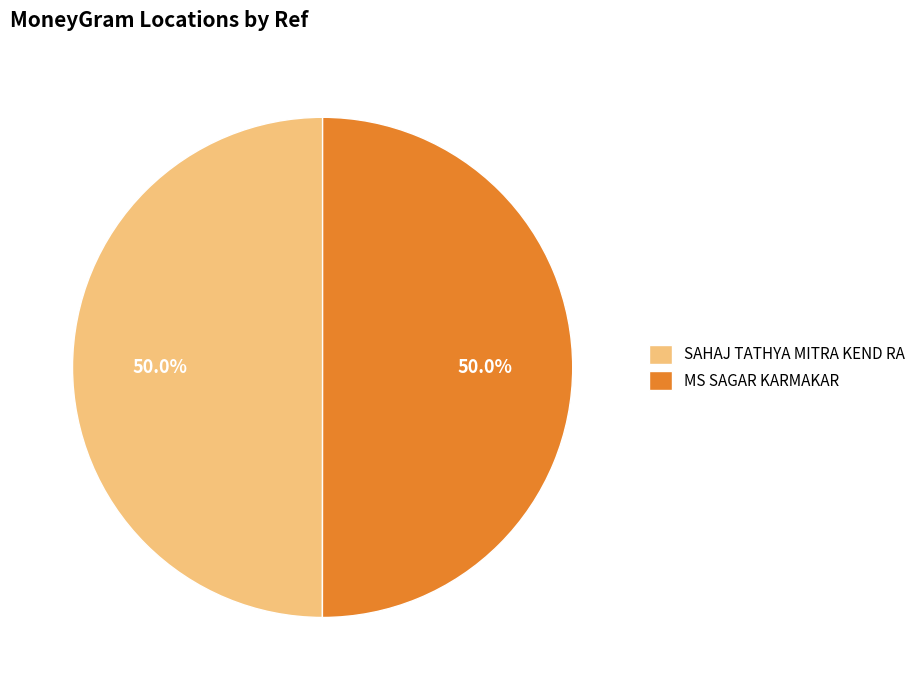

What is the total percentage of SAHAJ TATHYA MITRA KEND RA and MS SAGAR KARMAKAR?

100.0%